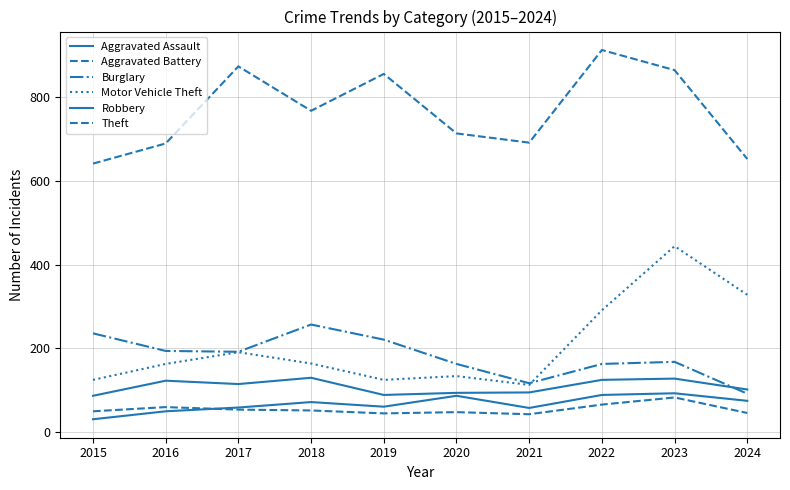

What is the difference between the maximum and second lowest values in the Burglary series?

140